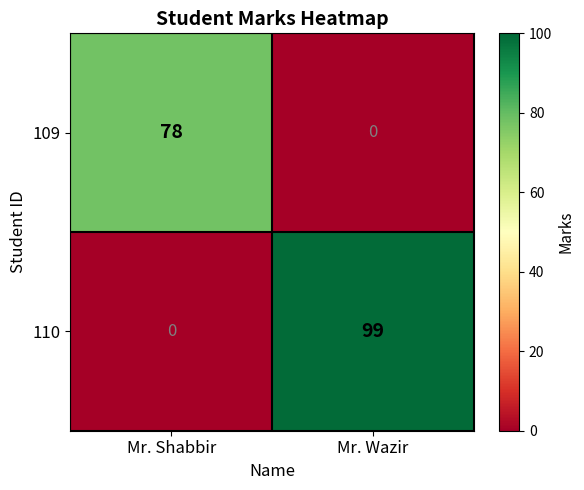

Which series has the widest spread of values?

110